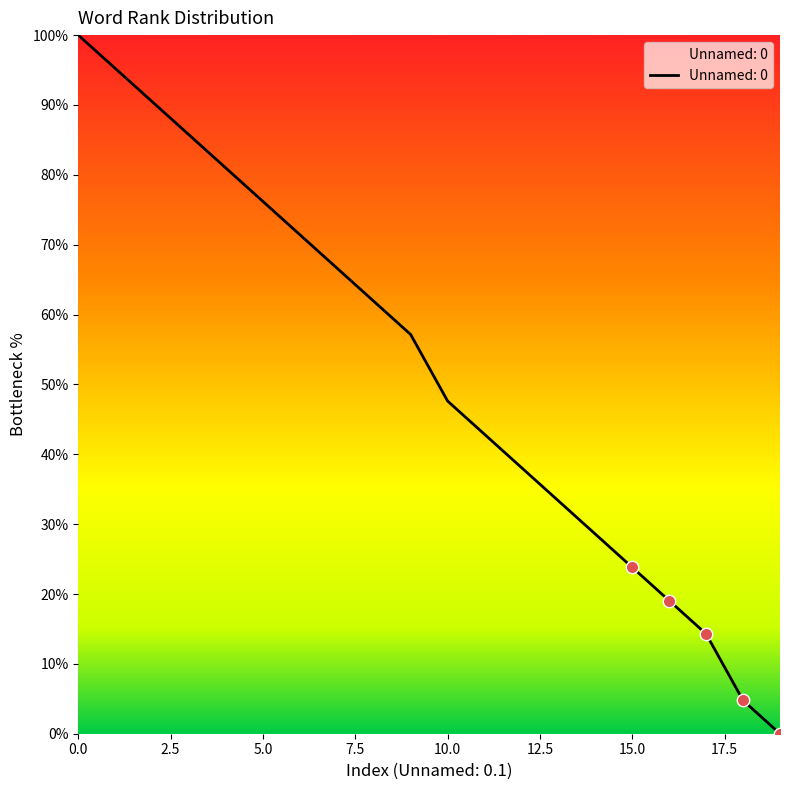

What is the maximum value shown in the chart?

100.0